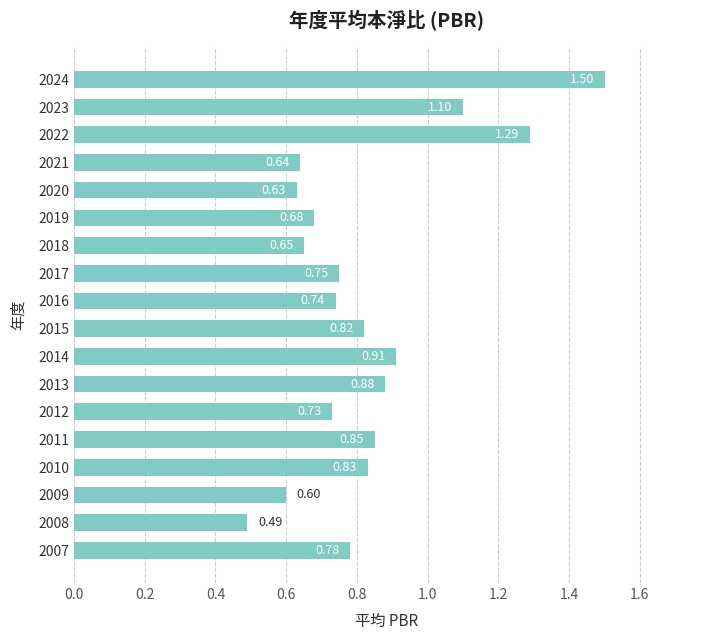

What is the change in value from 2020 to 2016?

+0.1